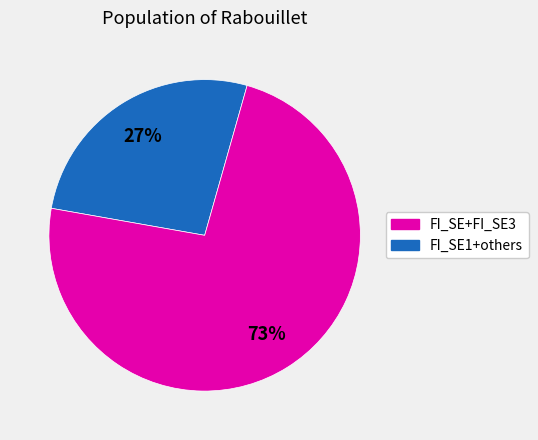

To the nearest percent, what is the average slice percentage?

50%